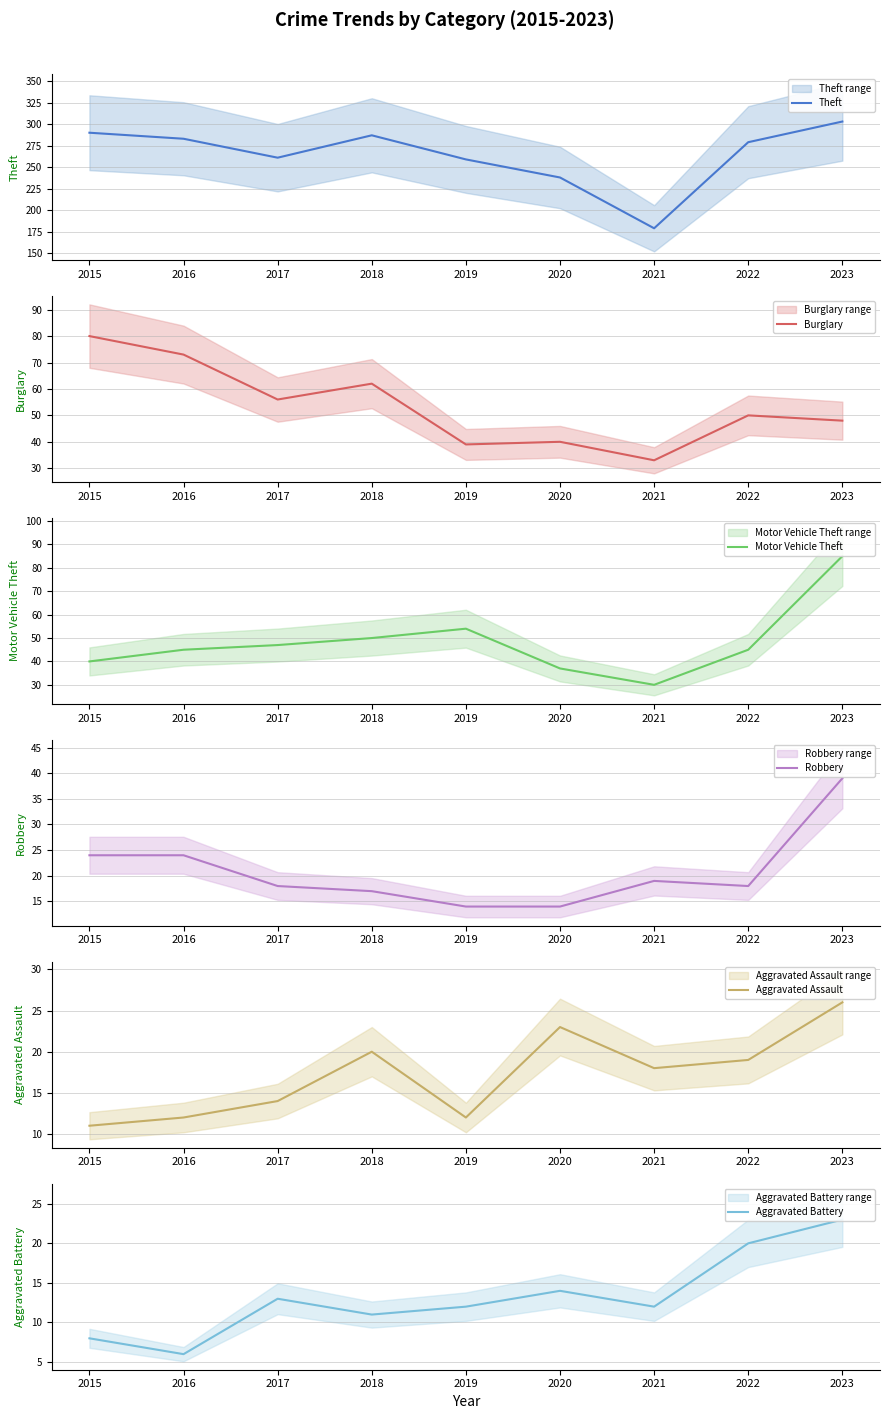

True or false: Robbery has a value of 6 at 2017.

False